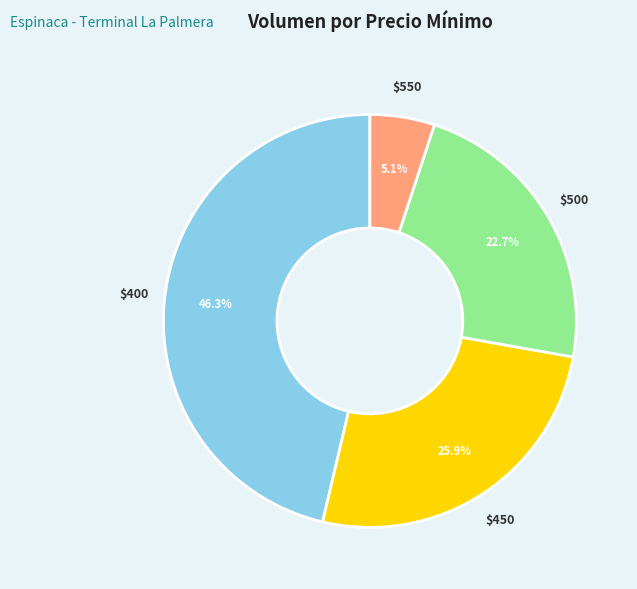

Does any single category account for the majority?

No